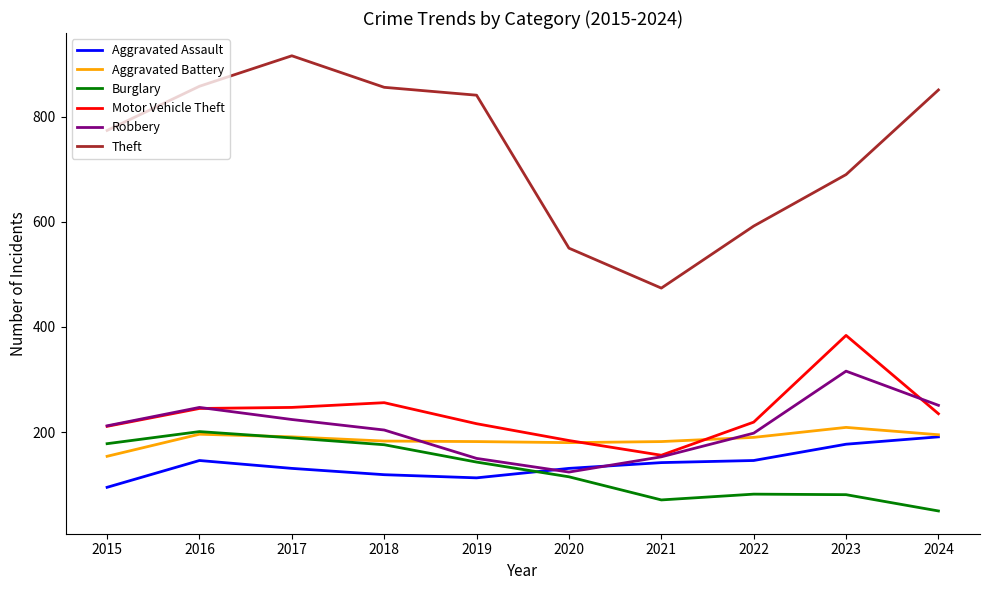

What is the difference between the maximum and minimum values in the Motor Vehicle Theft series?

228